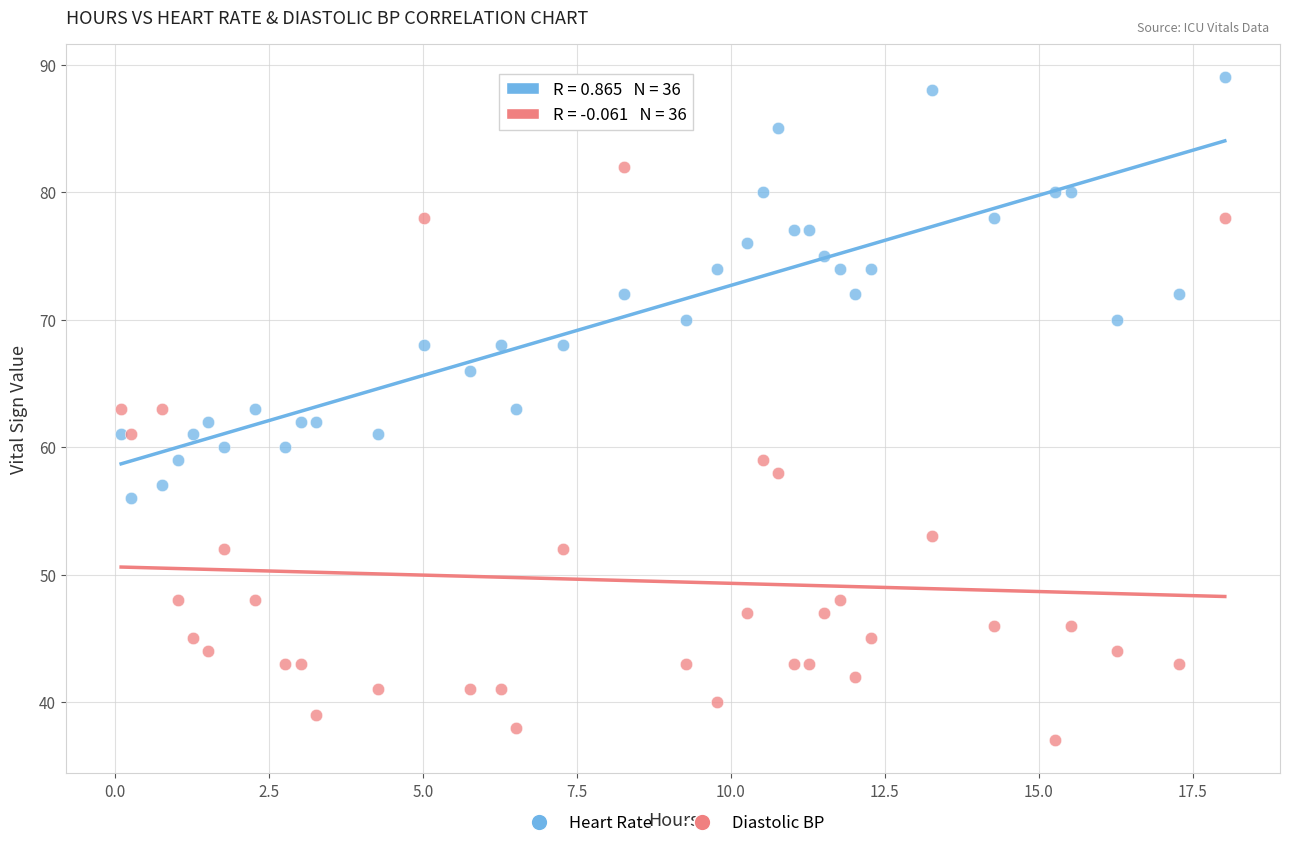

Which series contains the lowest Y value?

Diastolic BP